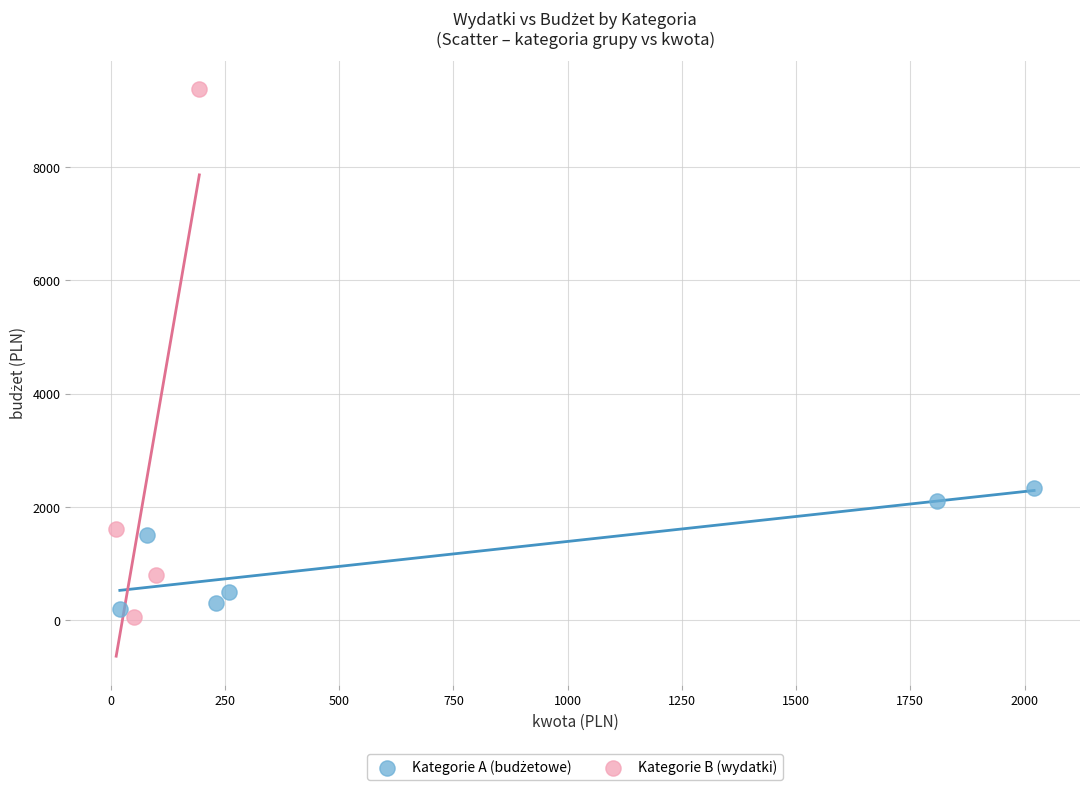

Which series reaches the maximum Y coordinate?

Kategorie B (wydatki)